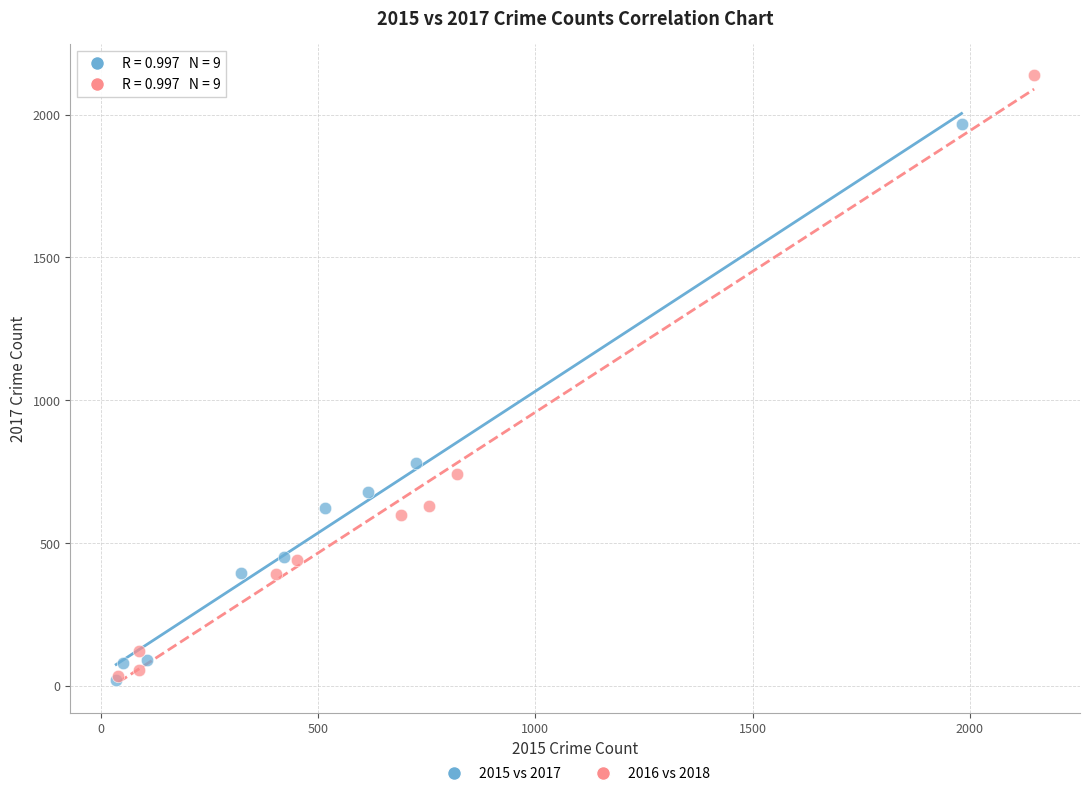

Which series has the widest spread of Y values?

2016 vs 2018